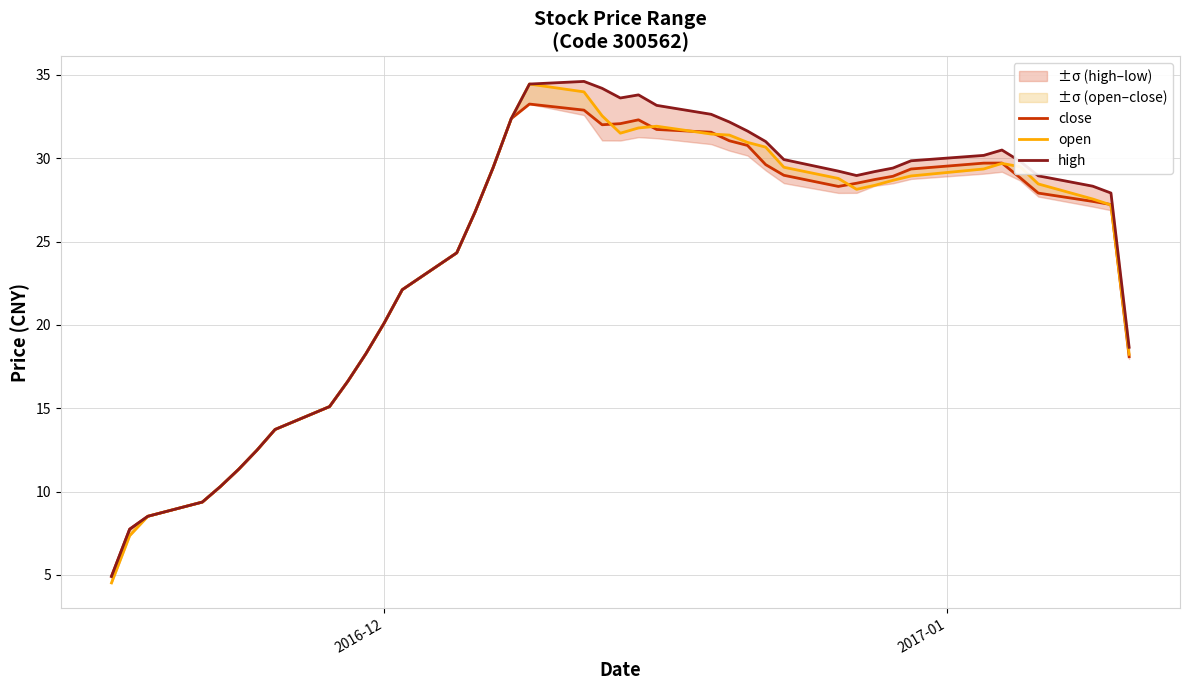

In close, how many points are higher than both neighbors (excluding endpoints)?

3